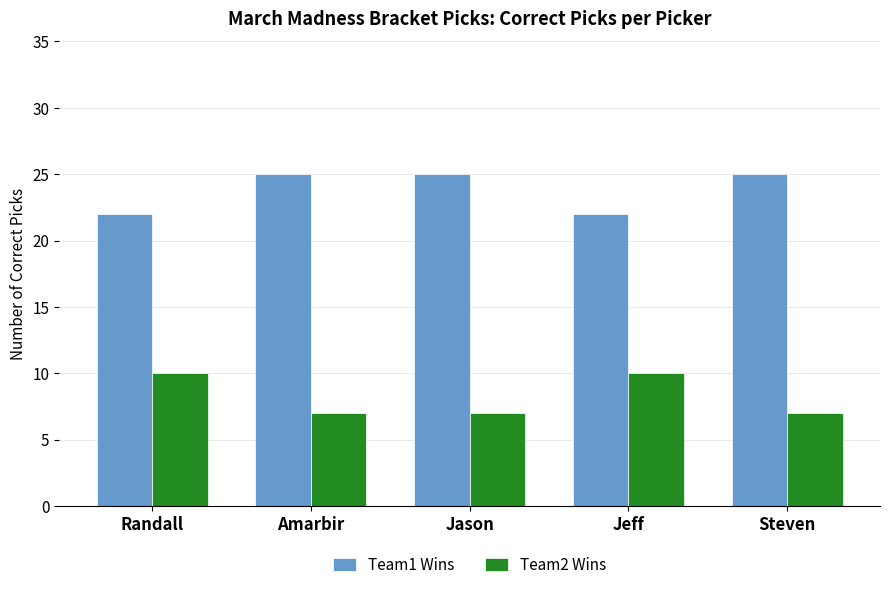

What is the label of the 2nd bar from the right?

Jeff